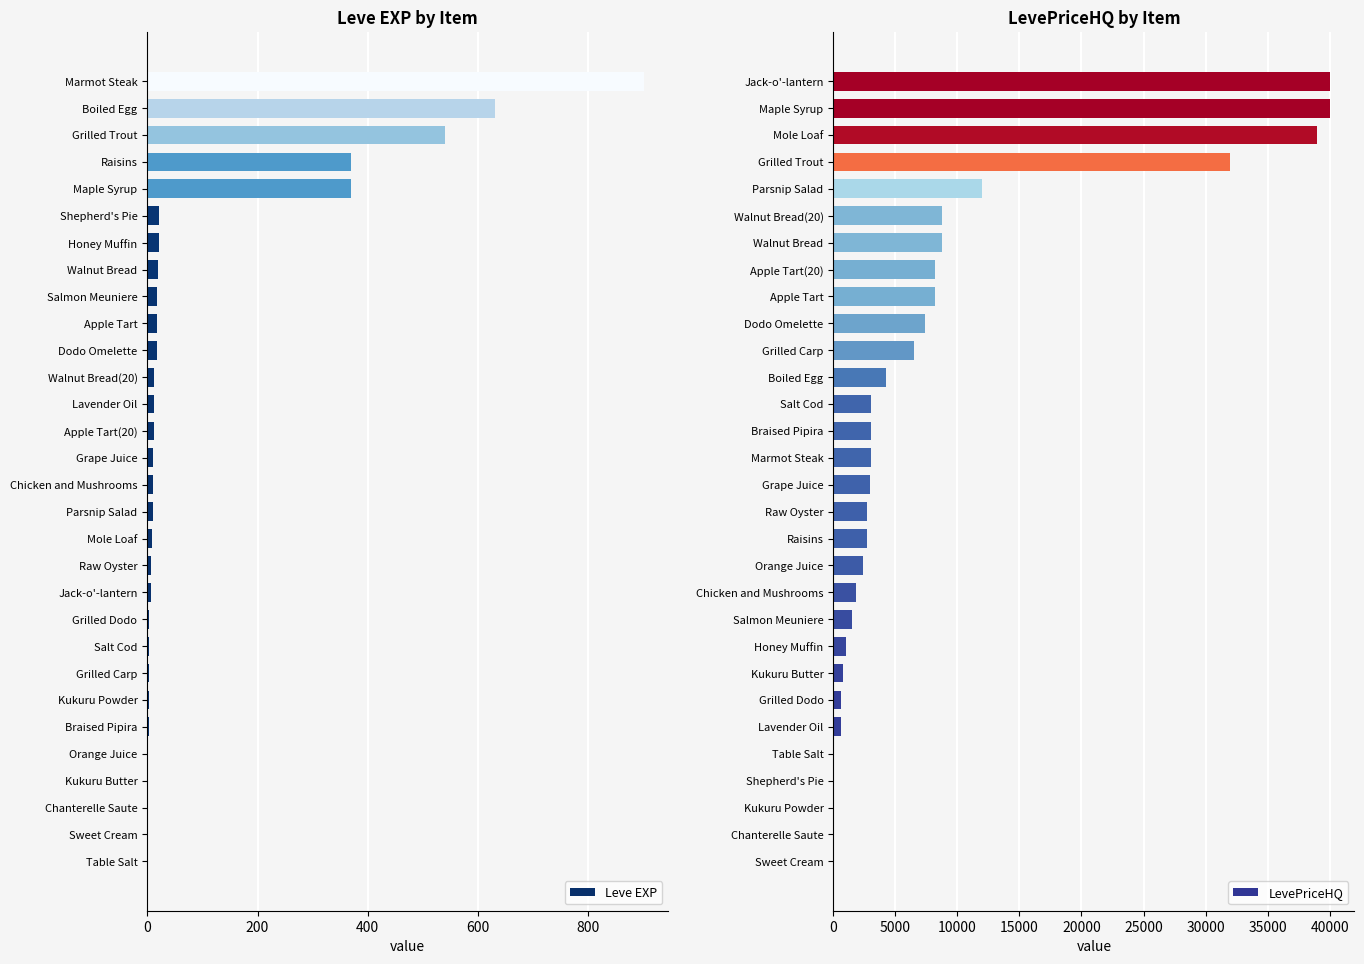

What is the maximum value for Leve EXP?

900